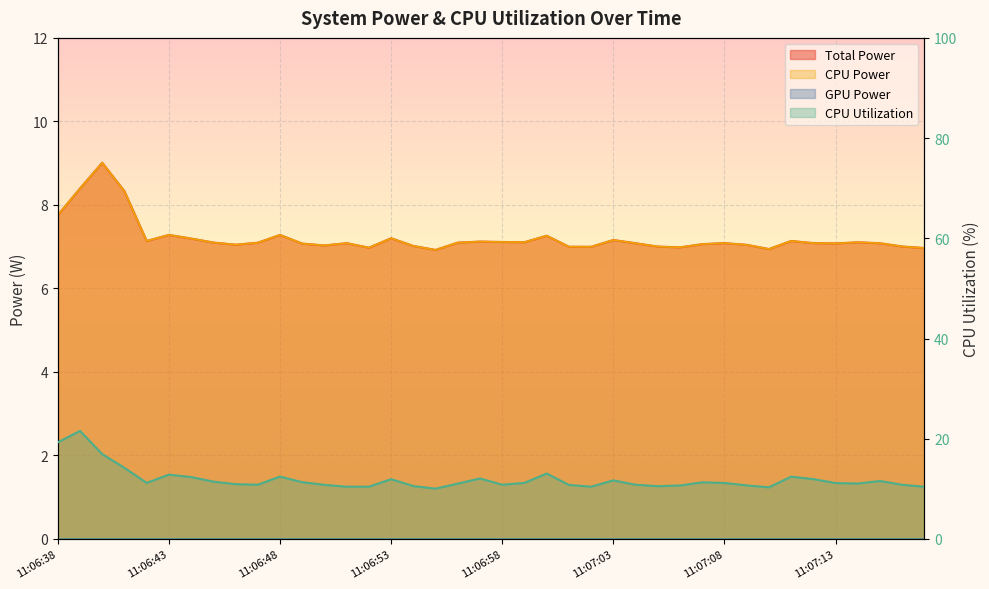

Read the Total Power value at 11:06:54.

7.0